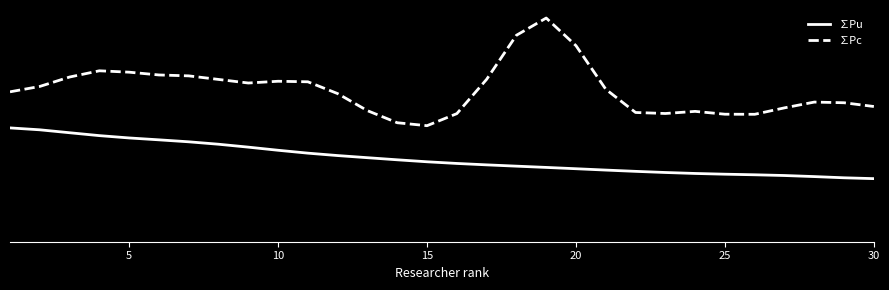

List the series in order of their overall mean, lowest first.

∑Pu, ∑Pc